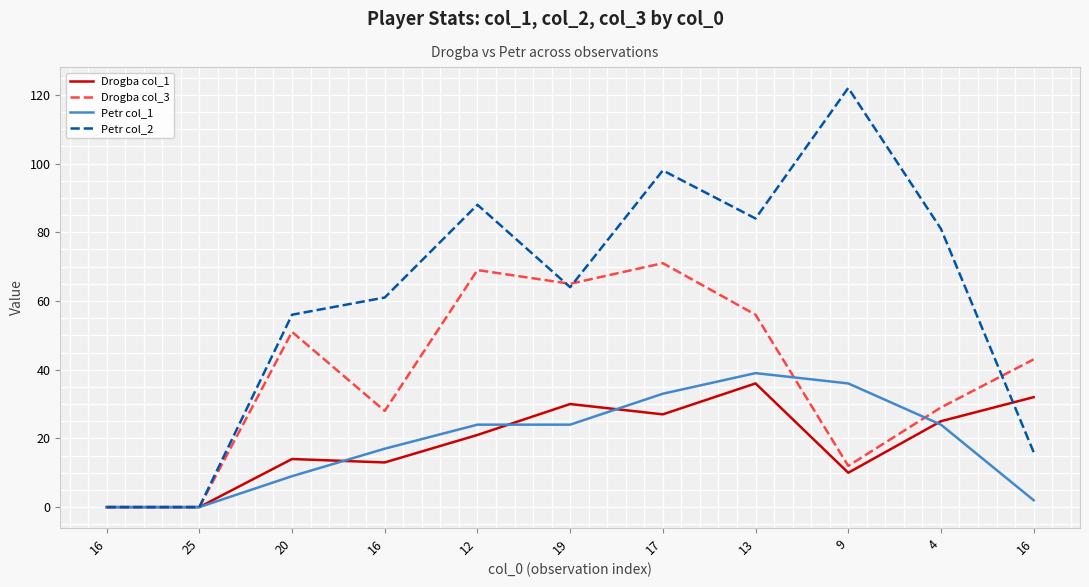

What are all the series names shown in the legend?

Drogba col_1, Drogba col_3, Petr col_1, Petr col_2